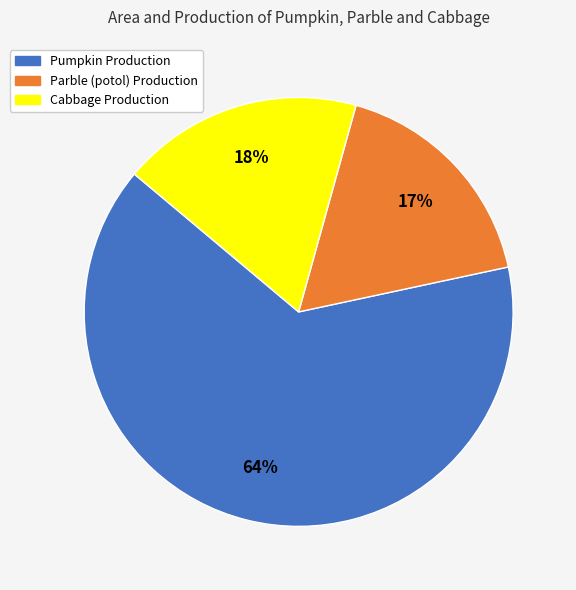

How many segments does this pie chart have?

3